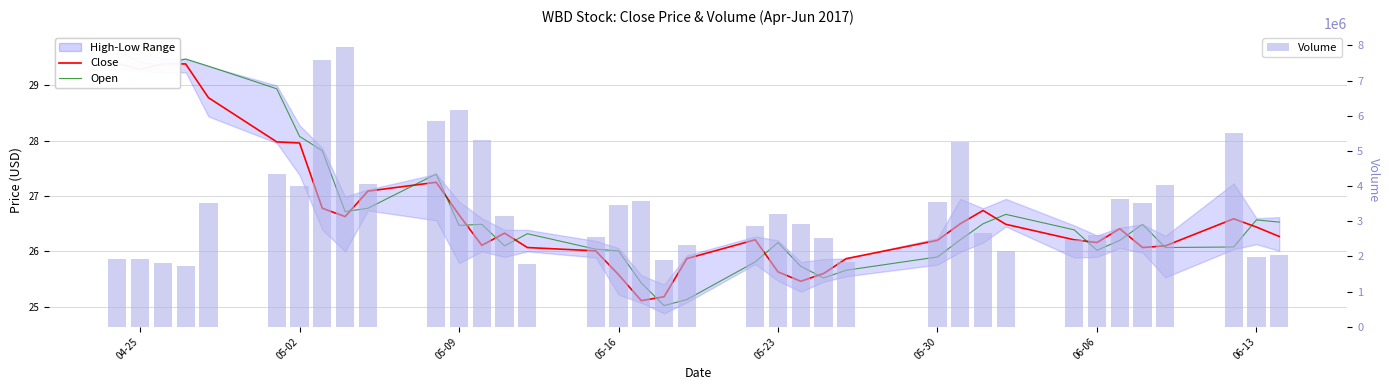

How many values in the Close series are below 26?

8